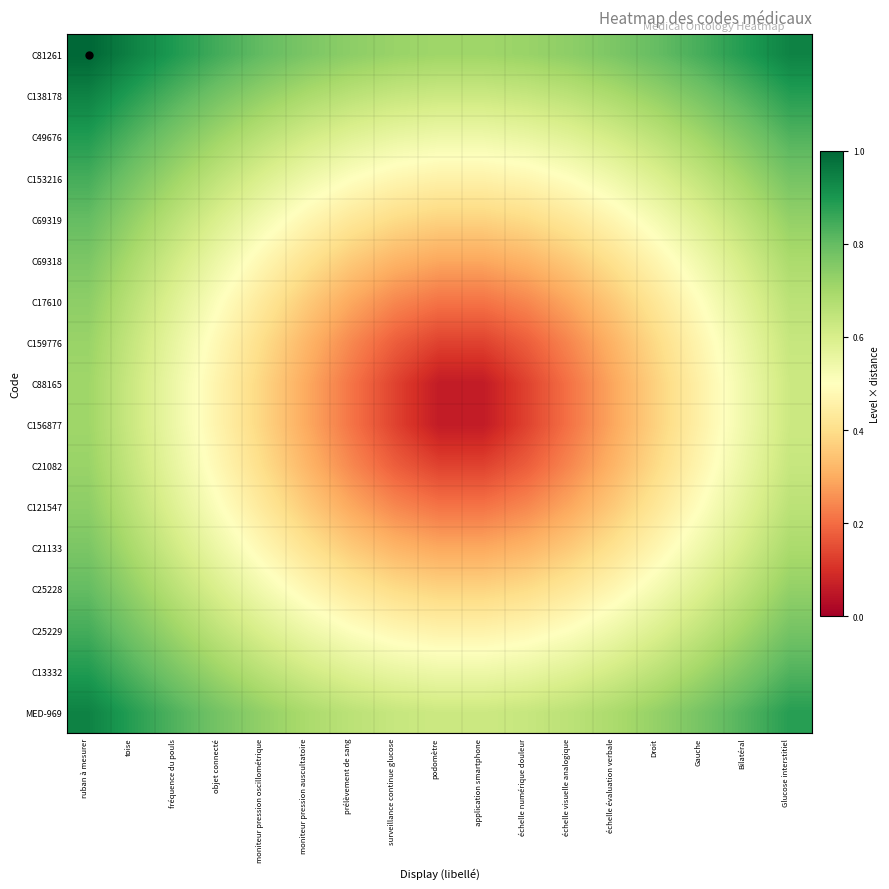

Reading left to right, list all the values displayed in this chart.

C81261: ruban à mesurer=1.0	toise=0.9	fréquence du pouls=0.9	objet connecté=0.8	moniteur pression oscillométrique=0.8	moniteur pression auscultatoire=0.8	prélèvement de sang=0.7	surveillance continue glucose=0.7	podomètre=0.7	application smartphone=0.7	échelle numérique douleur=0.7	échelle visuelle analogique=0.7	échelle évaluation verbale=0.8	Droit=0.8	Gauche=0.8	Bilatéral=0.9	Glucose interstitiel=0.9
C138178: ruban à mesurer=0.9	toise=0.9	fréquence du pouls=0.8	objet connecté=0.8	moniteur pression oscillométrique=0.7	moniteur pression auscultatoire=0.7	prélèvement de sang=0.7	surveillance continue glucose=0.6	podomètre=0.6	application smartphone=0.6	échelle numérique douleur=0.6	échelle visuelle analogique=0.7	échelle évaluation verbale=0.7	Droit=0.7	Gauche=0.8	Bilatéral=0.8	Glucose interstitiel=0.9
C49676: ruban à mesurer=0.9	toise=0.8	fréquence du pouls=0.8	objet connecté=0.7	moniteur pression oscillométrique=0.7	moniteur pression auscultatoire=0.6	prélèvement de sang=0.6	surveillance continue glucose=0.6	podomètre=0.5	application smartphone=0.5	échelle numérique douleur=0.6	échelle visuelle analogique=0.6	échelle évaluation verbale=0.6	Droit=0.7	Gauche=0.7	Bilatéral=0.8	Glucose interstitiel=0.8
C153216: ruban à mesurer=0.8	toise=0.8	fréquence du pouls=0.7	objet connecté=0.6	moniteur pression oscillométrique=0.6	moniteur pression auscultatoire=0.5	prélèvement de sang=0.5	surveillance continue glucose=0.5	podomètre=0.5	application smartphone=0.5	échelle numérique douleur=0.5	échelle visuelle analogique=0.5	échelle évaluation verbale=0.5	Droit=0.6	Gauche=0.6	Bilatéral=0.7	Glucose interstitiel=0.8
C69319: ruban à mesurer=0.8	toise=0.7	fréquence du pouls=0.7	objet connecté=0.6	moniteur pression oscillométrique=0.5	moniteur pression auscultatoire=0.5	prélèvement de sang=0.4	surveillance continue glucose=0.4	podomètre=0.4	application smartphone=0.4	échelle numérique douleur=0.4	échelle visuelle analogique=0.4	échelle évaluation verbale=0.5	Droit=0.5	Gauche=0.6	Bilatéral=0.7	Glucose interstitiel=0.7
C69318: ruban à mesurer=0.8	toise=0.7	fréquence du pouls=0.6	objet connecté=0.5	moniteur pression oscillométrique=0.5	moniteur pression auscultatoire=0.4	prélèvement de sang=0.4	surveillance continue glucose=0.3	podomètre=0.3	application smartphone=0.3	échelle numérique douleur=0.3	échelle visuelle analogique=0.4	échelle évaluation verbale=0.4	Droit=0.5	Gauche=0.5	Bilatéral=0.6	Glucose interstitiel=0.7
C17610: ruban à mesurer=0.7	toise=0.7	fréquence du pouls=0.6	objet connecté=0.5	moniteur pression oscillométrique=0.4	moniteur pression auscultatoire=0.4	prélèvement de sang=0.3	surveillance continue glucose=0.2	podomètre=0.2	application smartphone=0.2	échelle numérique douleur=0.2	échelle visuelle analogique=0.3	échelle évaluation verbale=0.4	Droit=0.4	Gauche=0.5	Bilatéral=0.6	Glucose interstitiel=0.7
C159776: ruban à mesurer=0.7	toise=0.6	fréquence du pouls=0.6	objet connecté=0.5	moniteur pression oscillométrique=0.4	moniteur pression auscultatoire=0.3	prélèvement de sang=0.2	surveillance continue glucose=0.2	podomètre=0.1	application smartphone=0.1	échelle numérique douleur=0.2	échelle visuelle analogique=0.2	échelle évaluation verbale=0.3	Droit=0.4	Gauche=0.5	Bilatéral=0.6	Glucose interstitiel=0.6
C88165: ruban à mesurer=0.7	toise=0.6	fréquence du pouls=0.5	objet connecté=0.5	moniteur pression oscillométrique=0.4	moniteur pression auscultatoire=0.3	prélèvement de sang=0.2	surveillance continue glucose=0.1	podomètre=0.1	application smartphone=0.1	échelle numérique douleur=0.1	échelle visuelle analogique=0.2	échelle évaluation verbale=0.3	Droit=0.4	Gauche=0.5	Bilatéral=0.5	Glucose interstitiel=0.6
C156877: ruban à mesurer=0.7	toise=0.6	fréquence du pouls=0.5	objet connecté=0.5	moniteur pression oscillométrique=0.4	moniteur pression auscultatoire=0.3	prélèvement de sang=0.2	surveillance continue glucose=0.1	podomètre=0.1	application smartphone=0.1	échelle numérique douleur=0.1	échelle visuelle analogique=0.2	échelle évaluation verbale=0.3	Droit=0.4	Gauche=0.5	Bilatéral=0.5	Glucose interstitiel=0.6
C21082: ruban à mesurer=0.7	toise=0.6	fréquence du pouls=0.6	objet connecté=0.5	moniteur pression oscillométrique=0.4	moniteur pression auscultatoire=0.3	prélèvement de sang=0.2	surveillance continue glucose=0.2	podomètre=0.1	application smartphone=0.1	échelle numérique douleur=0.2	échelle visuelle analogique=0.2	échelle évaluation verbale=0.3	Droit=0.4	Gauche=0.5	Bilatéral=0.6	Glucose interstitiel=0.6
C121547: ruban à mesurer=0.7	toise=0.7	fréquence du pouls=0.6	objet connecté=0.5	moniteur pression oscillométrique=0.4	moniteur pression auscultatoire=0.4	prélèvement de sang=0.3	surveillance continue glucose=0.2	podomètre=0.2	application smartphone=0.2	échelle numérique douleur=0.2	échelle visuelle analogique=0.3	échelle évaluation verbale=0.4	Droit=0.4	Gauche=0.5	Bilatéral=0.6	Glucose interstitiel=0.7
C21133: ruban à mesurer=0.8	toise=0.7	fréquence du pouls=0.6	objet connecté=0.5	moniteur pression oscillométrique=0.5	moniteur pression auscultatoire=0.4	prélèvement de sang=0.4	surveillance continue glucose=0.3	podomètre=0.3	application smartphone=0.3	échelle numérique douleur=0.3	échelle visuelle analogique=0.4	échelle évaluation verbale=0.4	Droit=0.5	Gauche=0.5	Bilatéral=0.6	Glucose interstitiel=0.7
C25228: ruban à mesurer=0.8	toise=0.7	fréquence du pouls=0.7	objet connecté=0.6	moniteur pression oscillométrique=0.5	moniteur pression auscultatoire=0.5	prélèvement de sang=0.4	surveillance continue glucose=0.4	podomètre=0.4	application smartphone=0.4	échelle numérique douleur=0.4	échelle visuelle analogique=0.4	échelle évaluation verbale=0.5	Droit=0.5	Gauche=0.6	Bilatéral=0.7	Glucose interstitiel=0.7
C25229: ruban à mesurer=0.8	toise=0.8	fréquence du pouls=0.7	objet connecté=0.6	moniteur pression oscillométrique=0.6	moniteur pression auscultatoire=0.5	prélèvement de sang=0.5	surveillance continue glucose=0.5	podomètre=0.5	application smartphone=0.5	échelle numérique douleur=0.5	échelle visuelle analogique=0.5	échelle évaluation verbale=0.5	Droit=0.6	Gauche=0.6	Bilatéral=0.7	Glucose interstitiel=0.8
C13332: ruban à mesurer=0.9	toise=0.8	fréquence du pouls=0.8	objet connecté=0.7	moniteur pression oscillométrique=0.7	moniteur pression auscultatoire=0.6	prélèvement de sang=0.6	surveillance continue glucose=0.6	podomètre=0.5	application smartphone=0.5	échelle numérique douleur=0.6	échelle visuelle analogique=0.6	échelle évaluation verbale=0.6	Droit=0.7	Gauche=0.7	Bilatéral=0.8	Glucose interstitiel=0.8
MED-969: ruban à mesurer=0.9	toise=0.9	fréquence du pouls=0.8	objet connecté=0.8	moniteur pression oscillométrique=0.7	moniteur pression auscultatoire=0.7	prélèvement de sang=0.7	surveillance continue glucose=0.6	podomètre=0.6	application smartphone=0.6	échelle numérique douleur=0.6	échelle visuelle analogique=0.7	échelle évaluation verbale=0.7	Droit=0.7	Gauche=0.8	Bilatéral=0.8	Glucose interstitiel=0.9